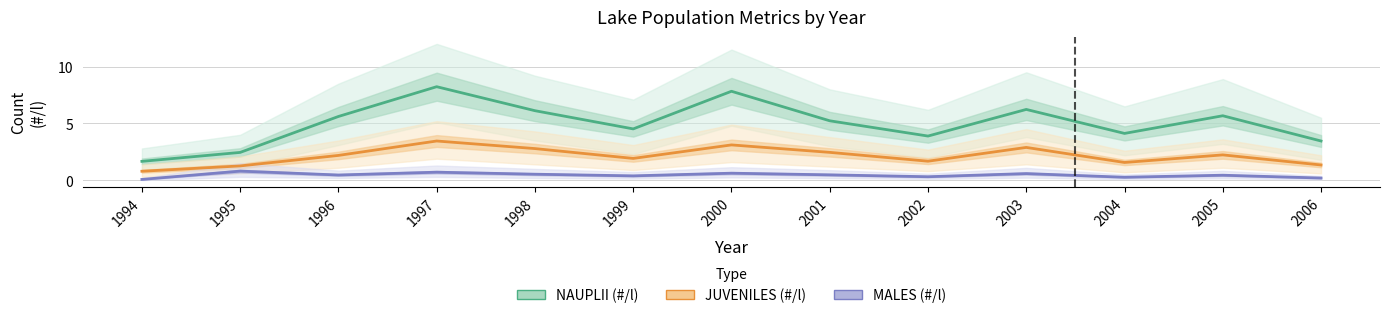

What is the difference between the second highest and minimum values in the NAUPLII (#/l) series?

6.2